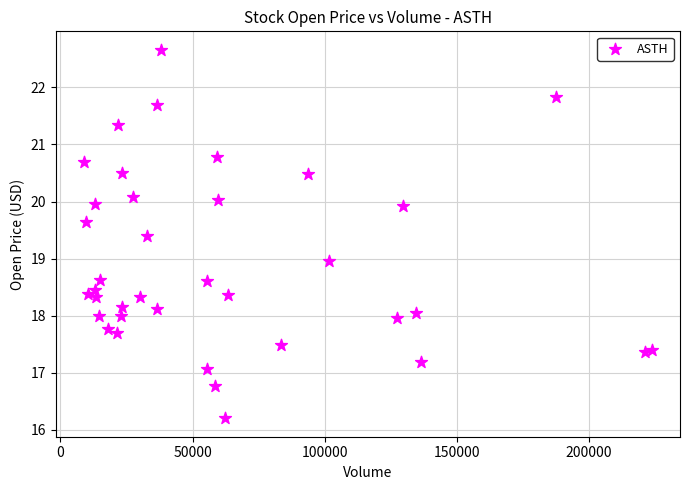

What is the range of X values (max minus min)?

214800.0